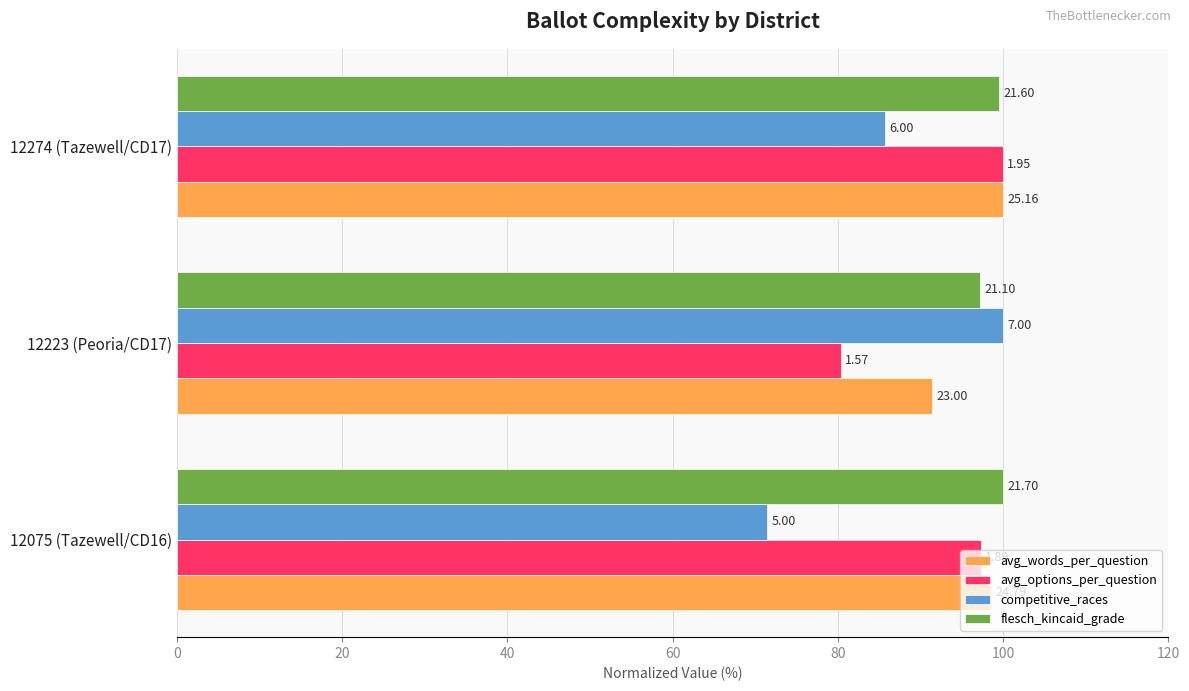

What are all the series names shown in the legend?

avg_words_per_question, avg_options_per_question, competitive_races, flesch_kincaid_grade